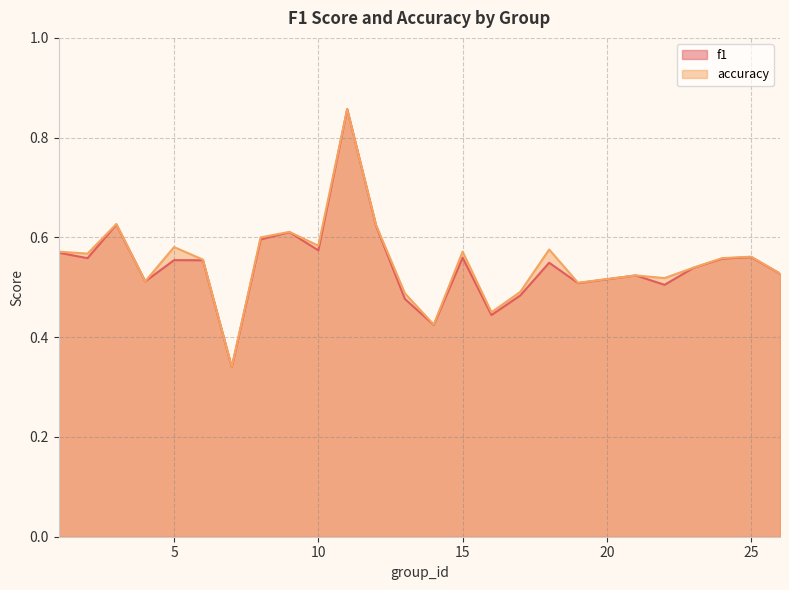

Which series changed the most between 1 and 5?

f1